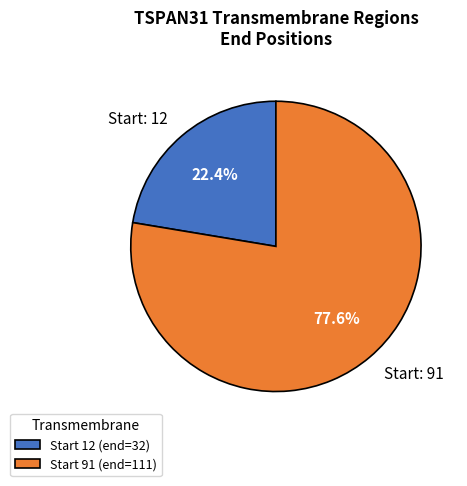

What percentage is NOT represented by Start: 91?

22.4%